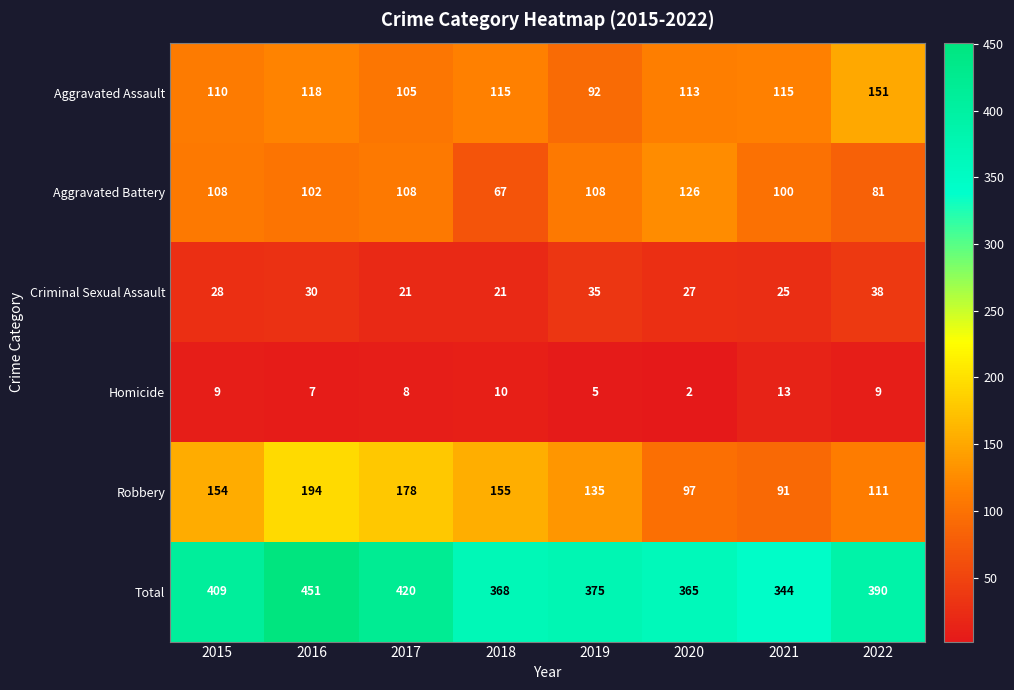

The value of Robbery at 2015 is 154. True or false?

True